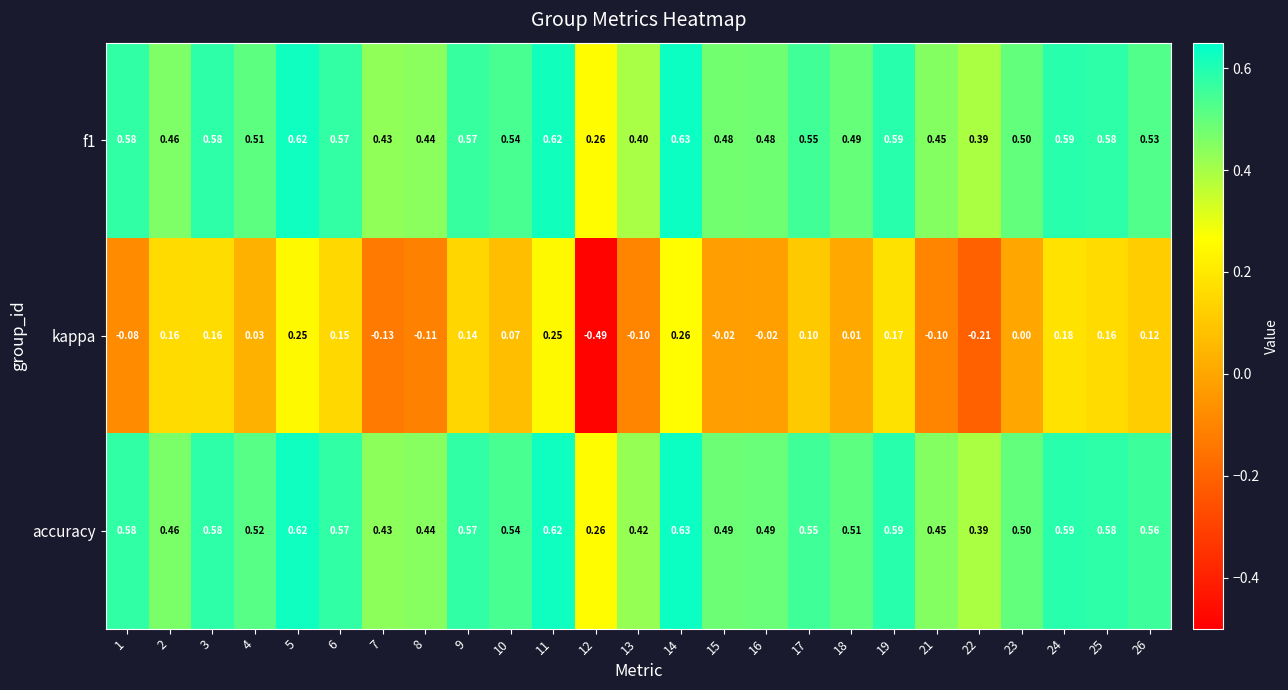

At which category is the sum across all series the highest?

14